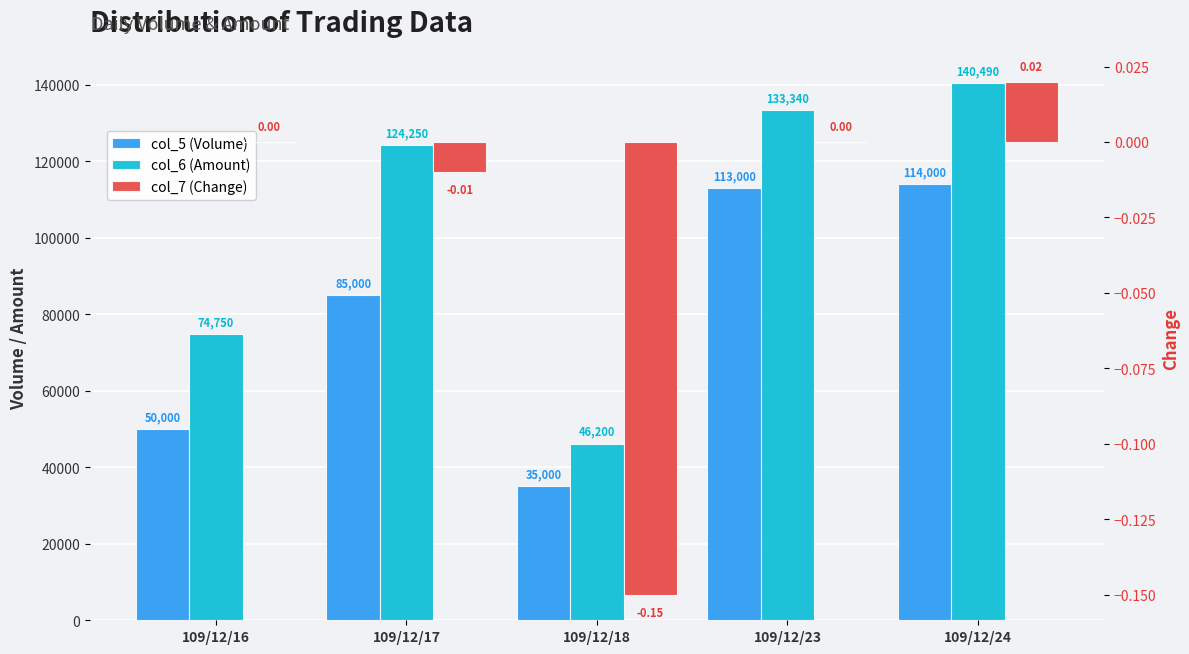

Rank the series by their maximum value, from highest to lowest.

col_6 (Amount), col_5 (Volume), col_7 (Change)